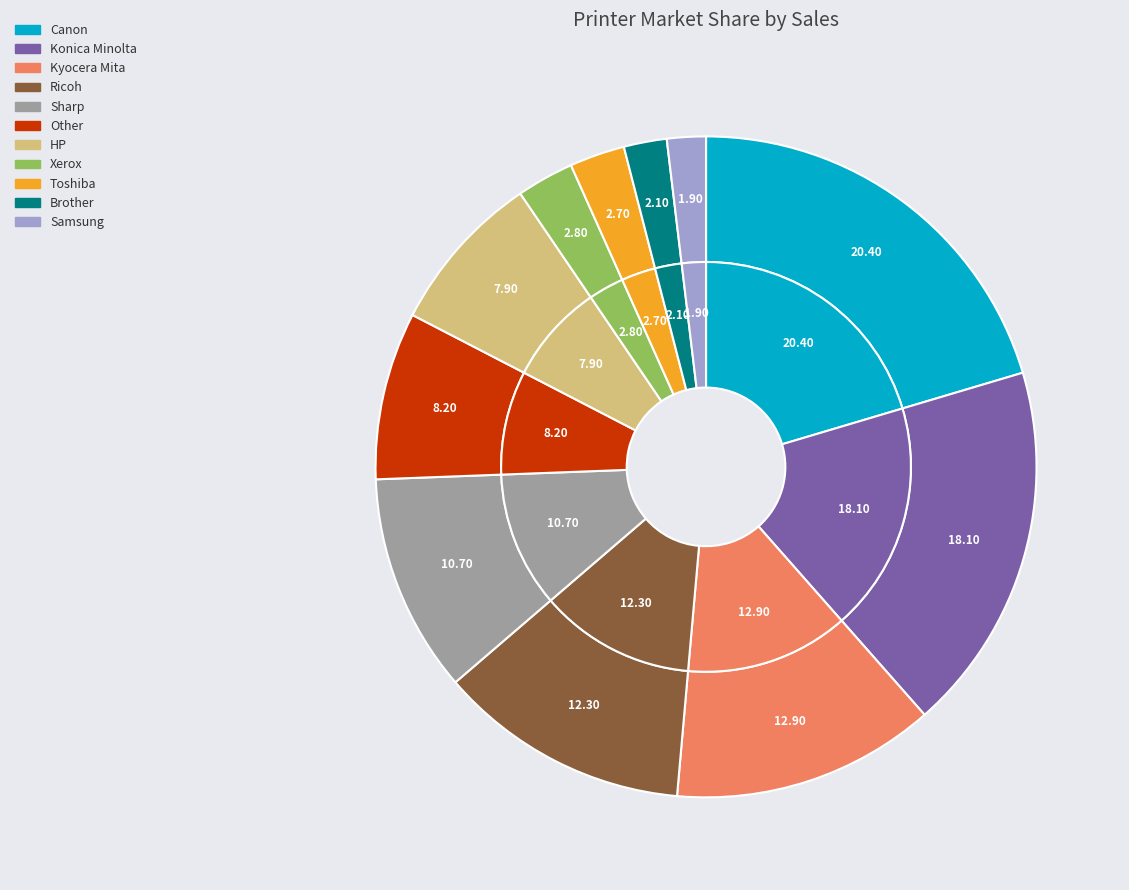

Rank the categories by value from highest to lowest.

Canon, Konica Minolta, Kyocera Mita, Ricoh, Sharp, Other, HP, Xerox, Toshiba, Brother, Samsung